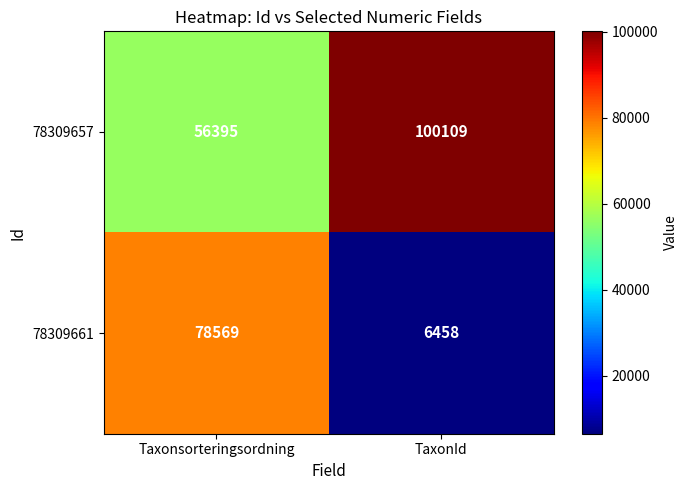

Which series has the widest spread of values?

78309661